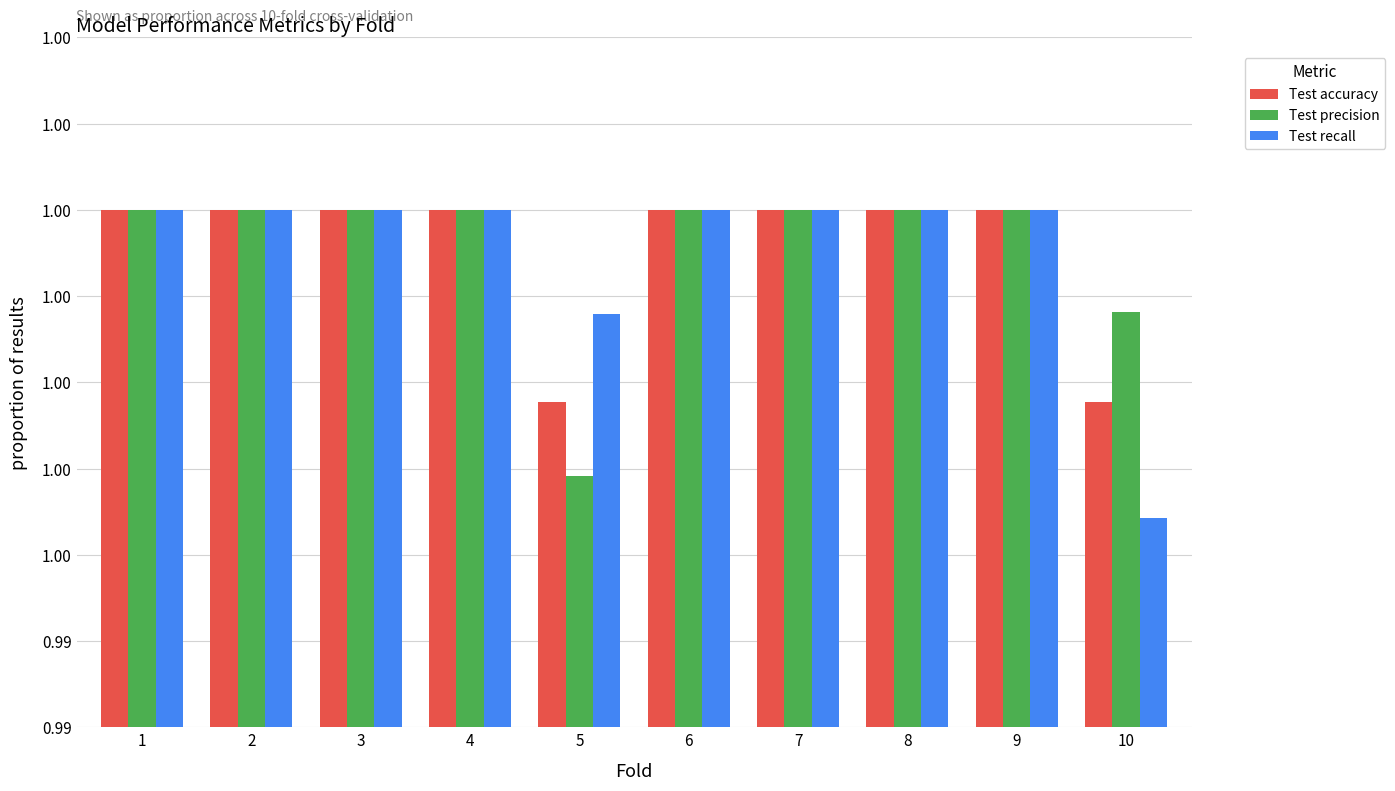

Reading left to right, list all the values displayed in this chart.

Test accuracy: 1=1.0	2=1.0	3=1.0	4=1.0	5=1.0	6=1.0	7=1.0	8=1.0	9=1.0	10=1.0
Test precision: 1=1.0	2=1.0	3=1.0	4=1.0	5=1.0	6=1.0	7=1.0	8=1.0	9=1.0	10=1.0
Test recall: 1=1.0	2=1.0	3=1.0	4=1.0	5=1.0	6=1.0	7=1.0	8=1.0	9=1.0	10=1.0